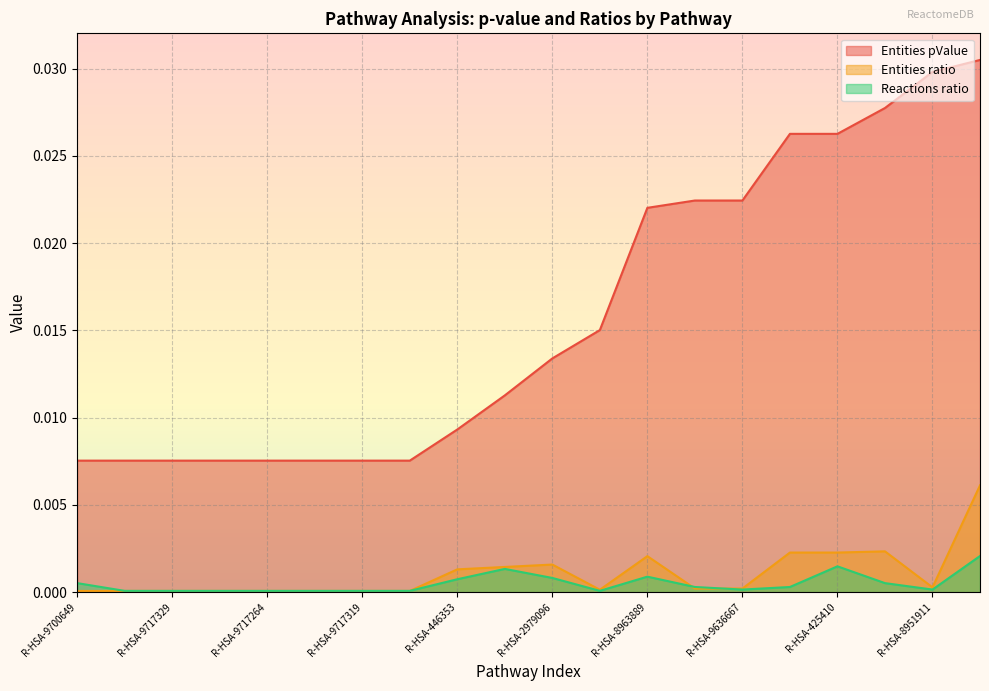

True or false: Entities pValue and Entities ratio cross at least once.

False